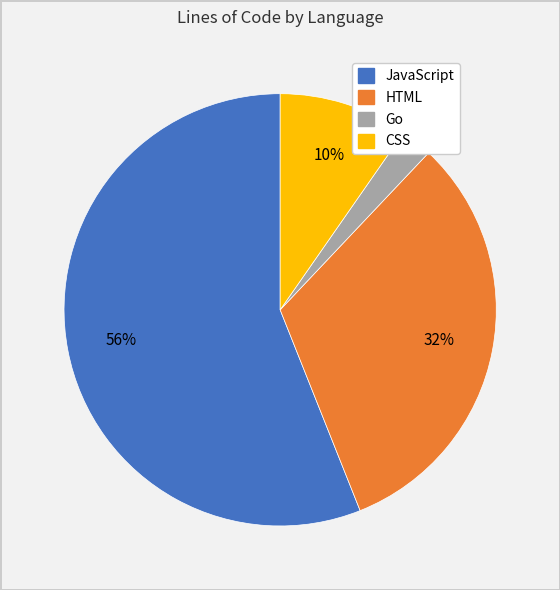

True or false: CSS accounts for 1% of the total.

False